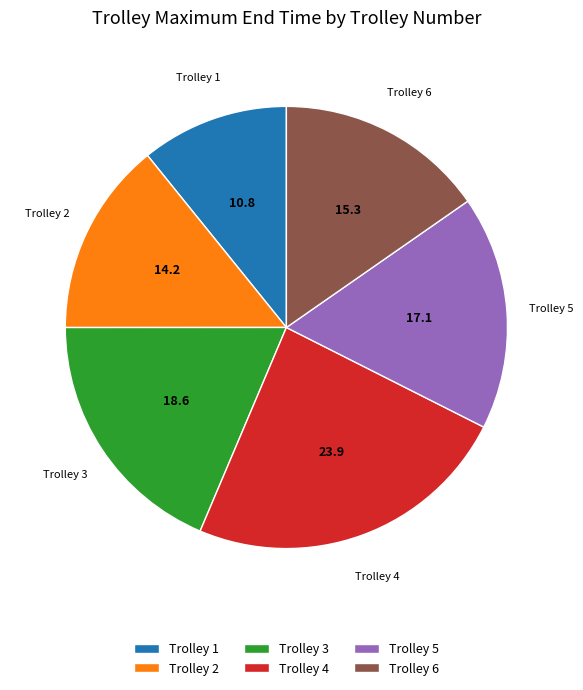

True or false: Trolley 5 accounts for 29% of the total.

False